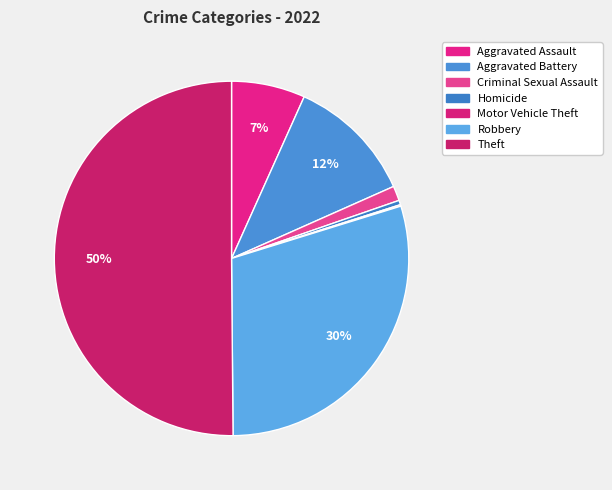

To the nearest percent, what is the average slice percentage?

14%